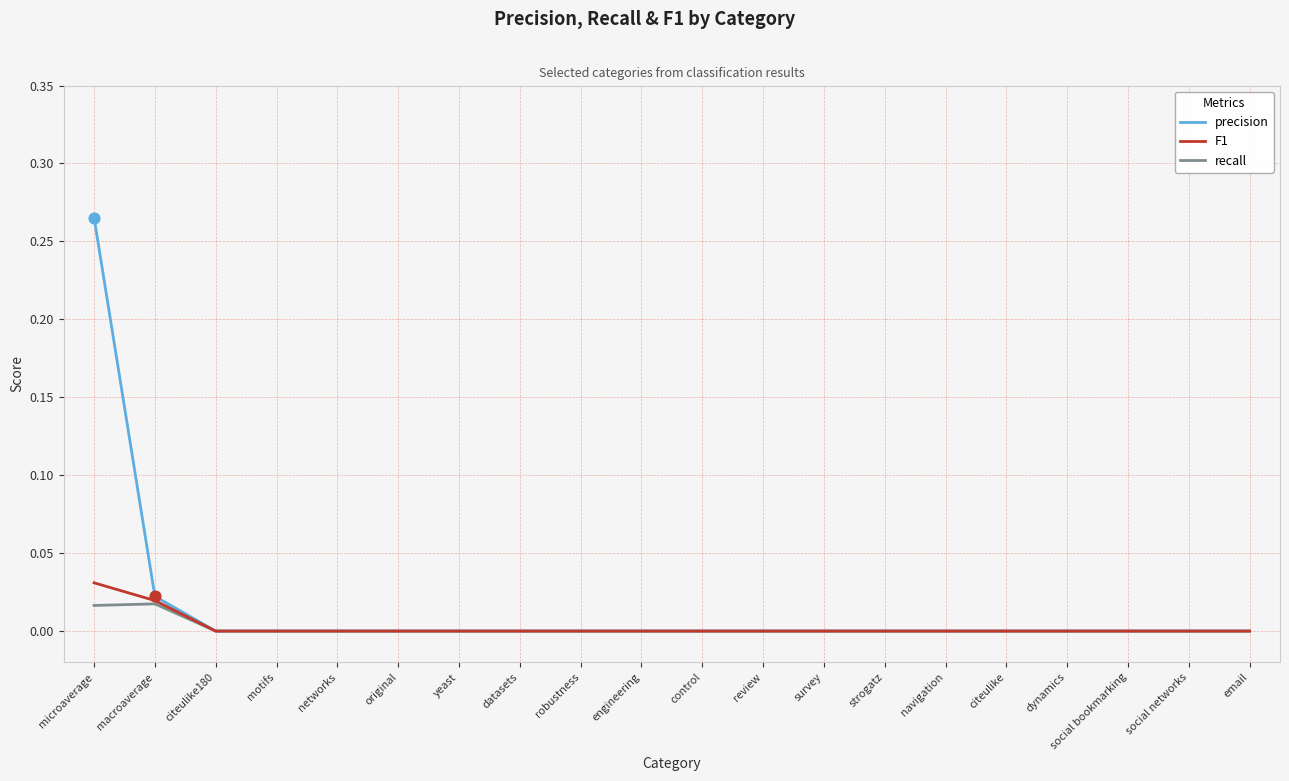

Is the value of recall at microaverage greater than the value of F1 at email?

Yes